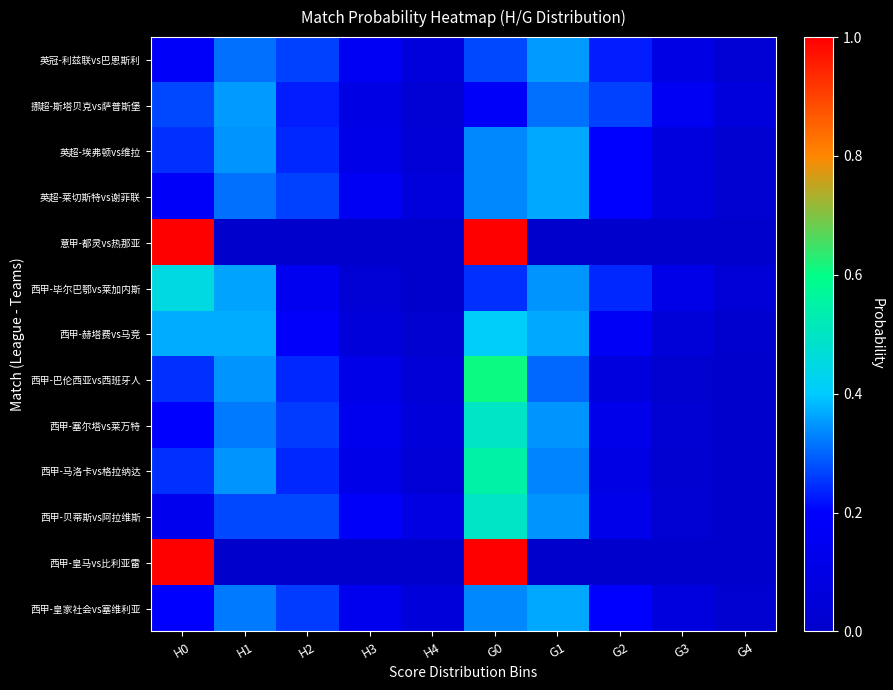

Which series has the widest spread of values?

意甲-都灵vs热那亚